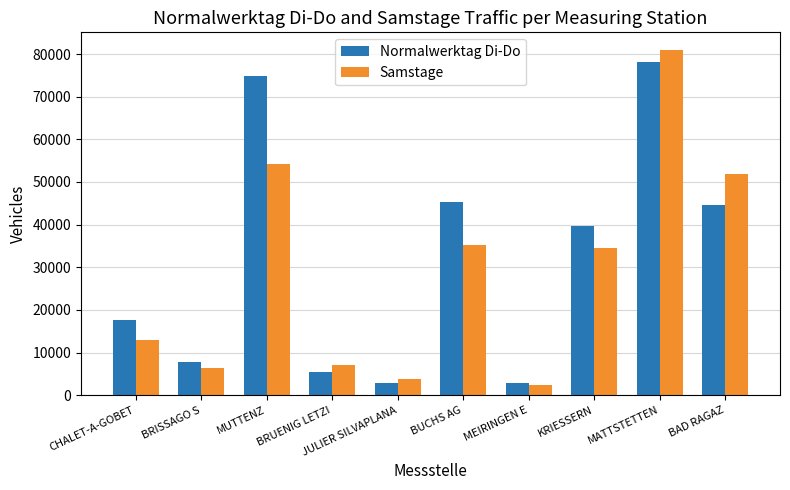

What value does the Samstage series have at MEIRINGEN E?

2299.5